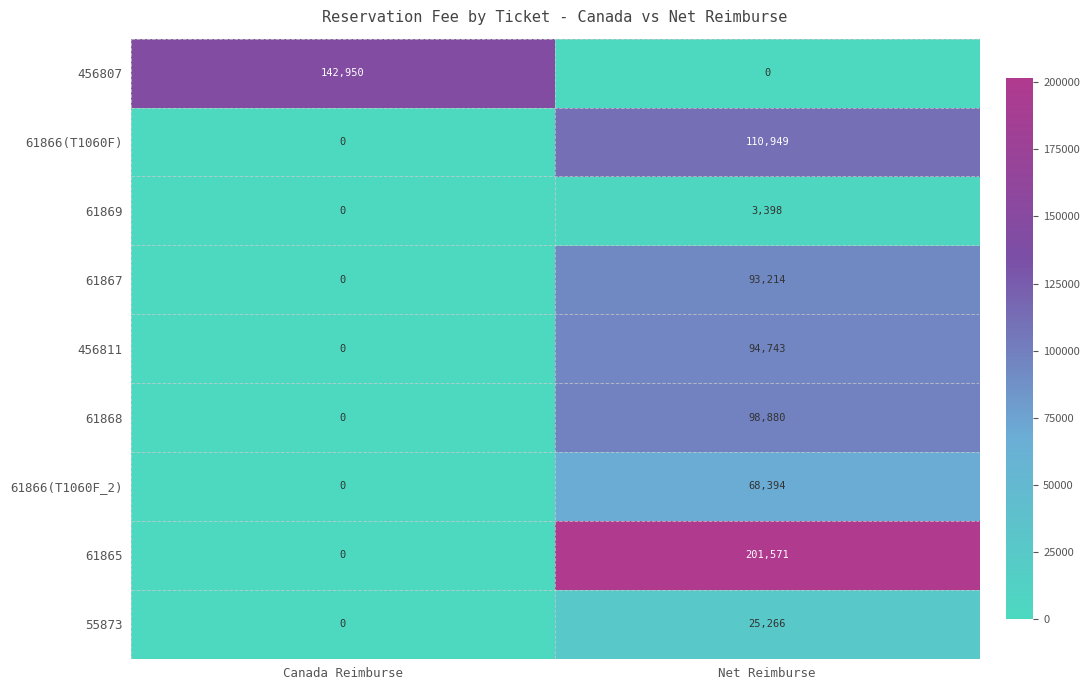

What is the greatest value displayed?

201571